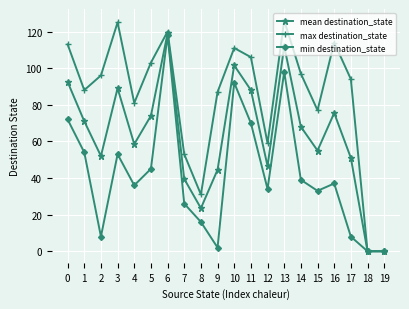

Reading left to right, what are all the values shown in this chart?

mean destination_state: 92.5	71.0	52.0	89.0	58.5	74.0	119.0	39.5	23.5	44.5	101.5	88.0	46.5	112.0	68.0	55.0	75.5	51.0	0.0	0.0
max destination_state: 113.0	88.0	96.0	125.0	81.0	103.0	120.0	53.0	31.0	87.0	111.0	106.0	59.0	126.0	97.0	77.0	114.0	94.0	0.0	0.0
min destination_state: 72.0	54.0	8.0	53.0	36.0	45.0	118.0	26.0	16.0	2.0	92.0	70.0	34.0	98.0	39.0	33.0	37.0	8.0	0.0	0.0